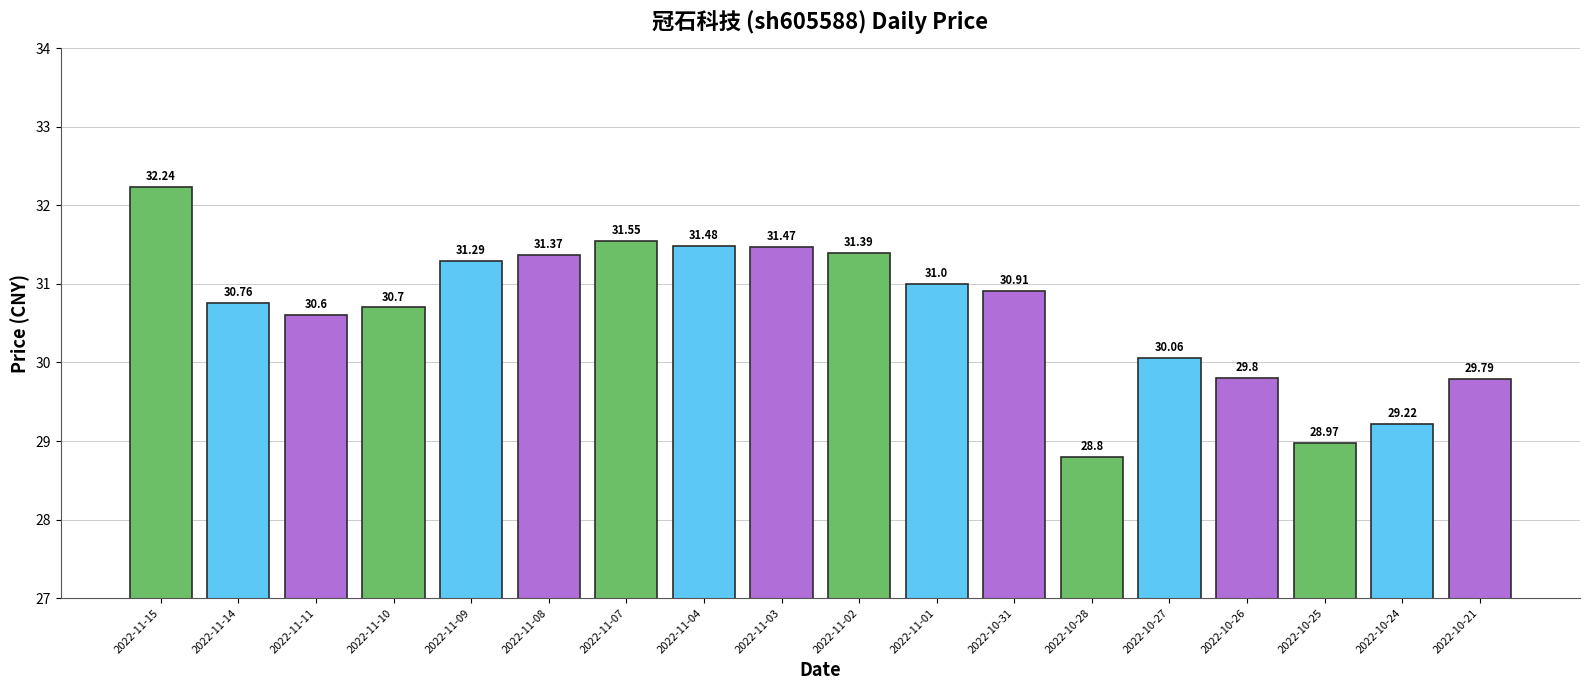

How many data points are above 30?

13